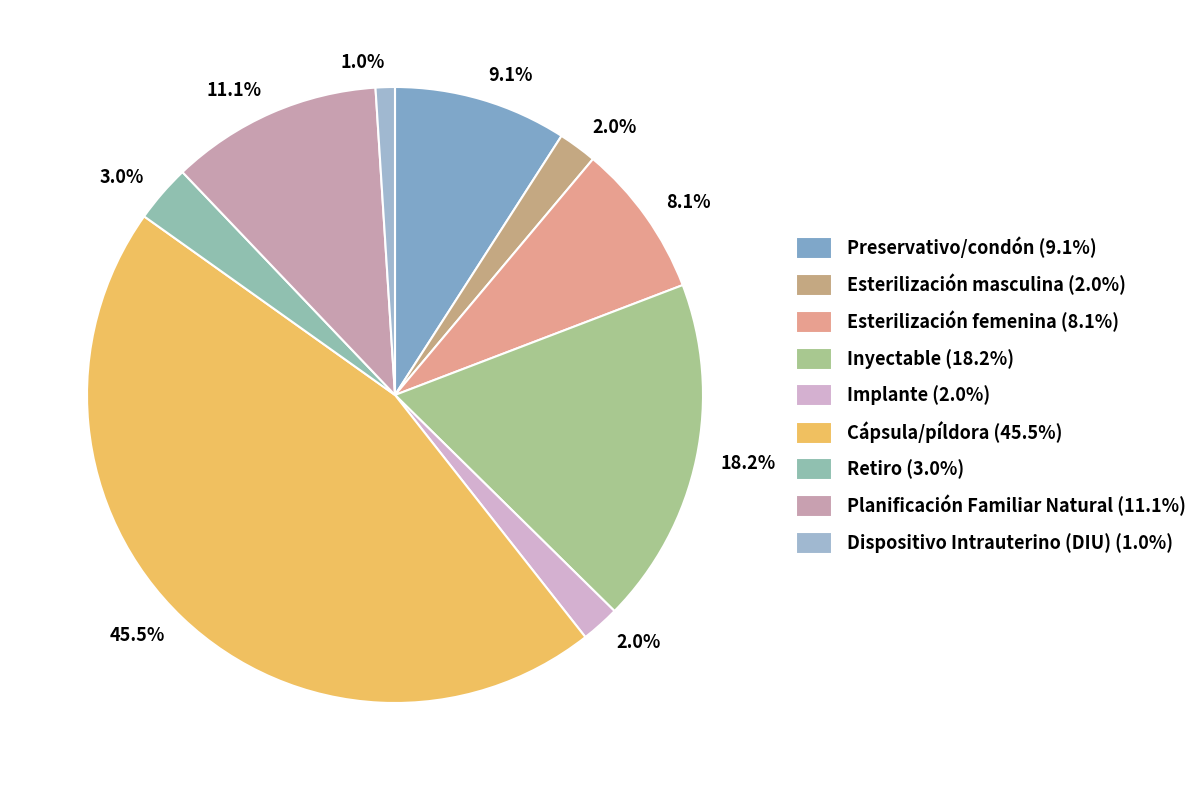

How many slices are in this pie chart?

9